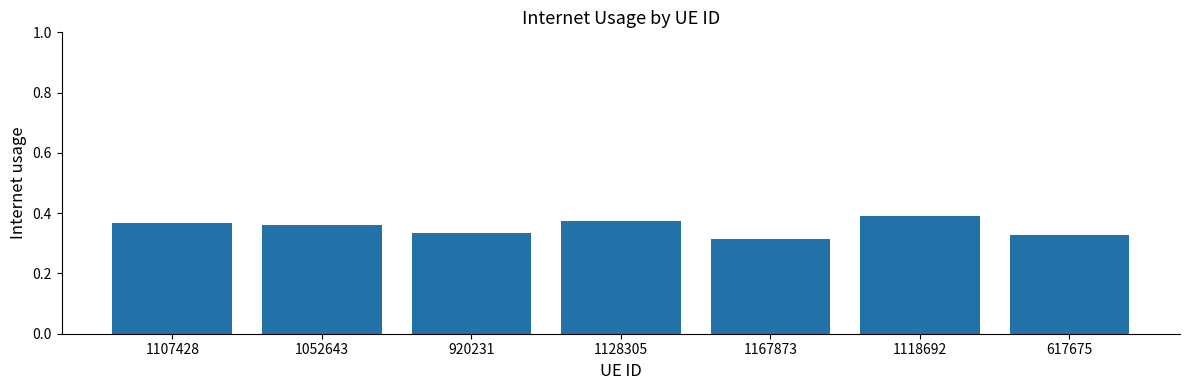

Count the values in the range 0 to 1.

7